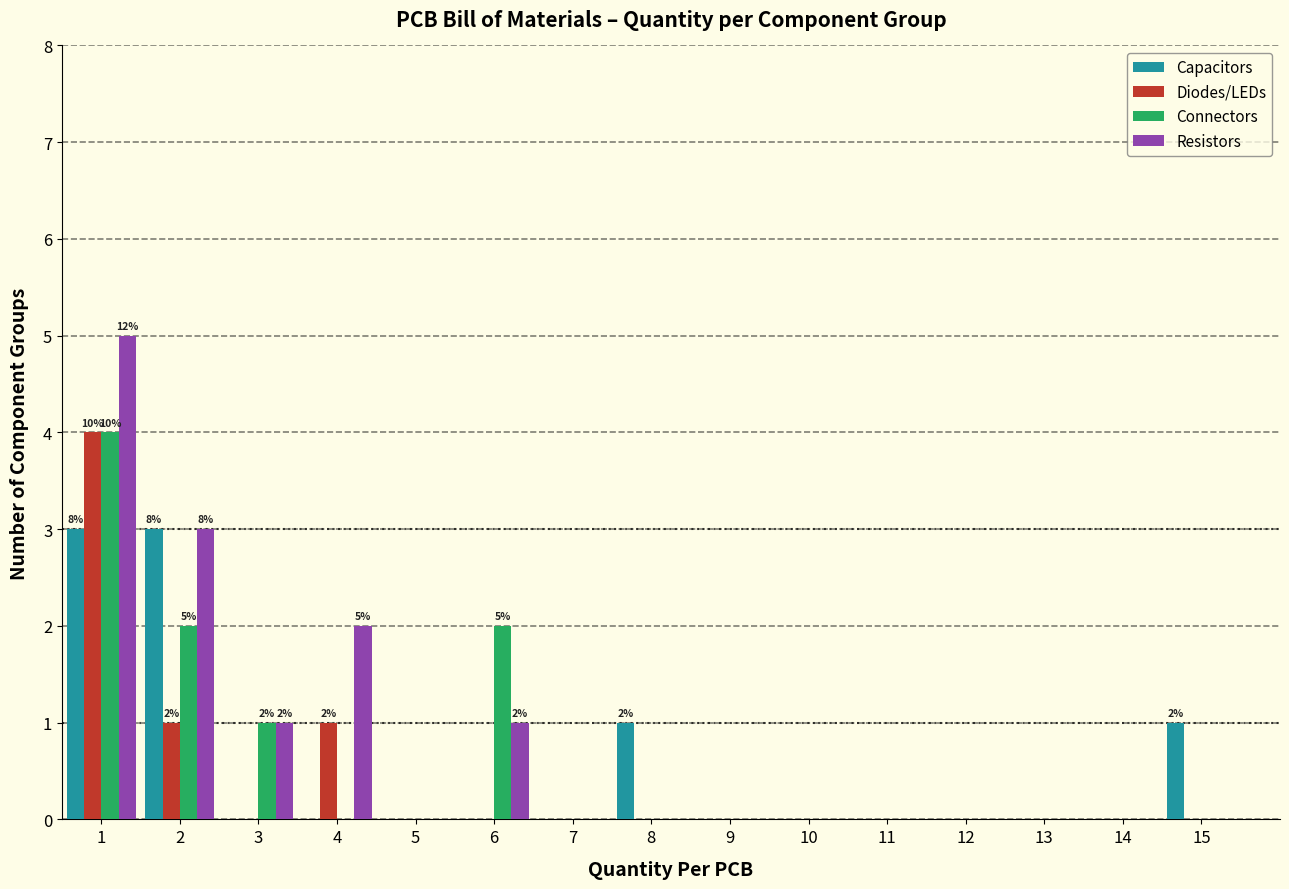

In the Diodes/LEDs series, which range on the x-axis has the tallest bar?

0.5 to 1.5